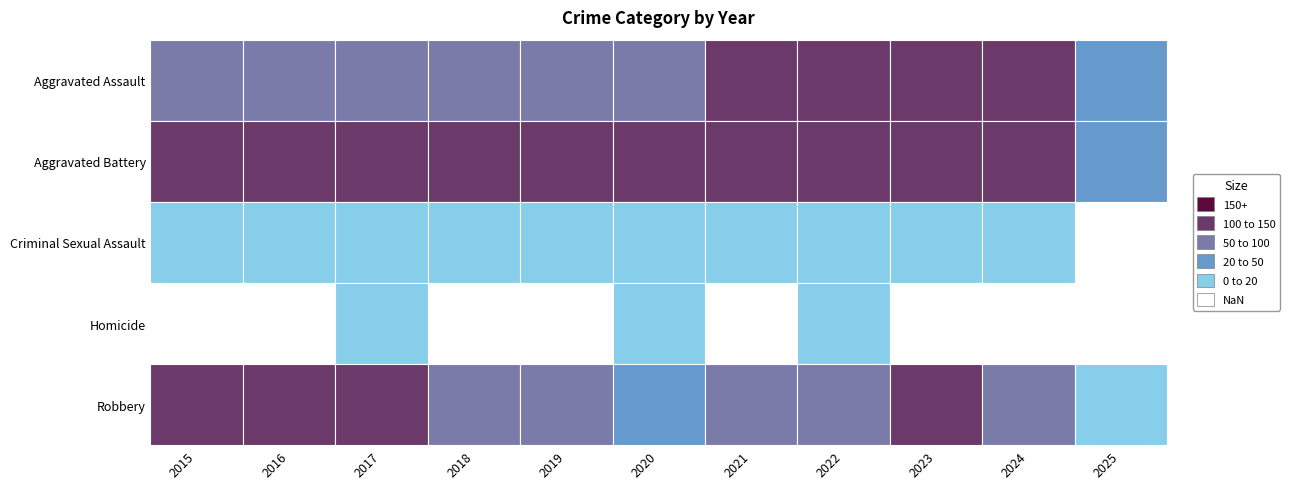

Between 2015 and 2016, which is larger?

2016